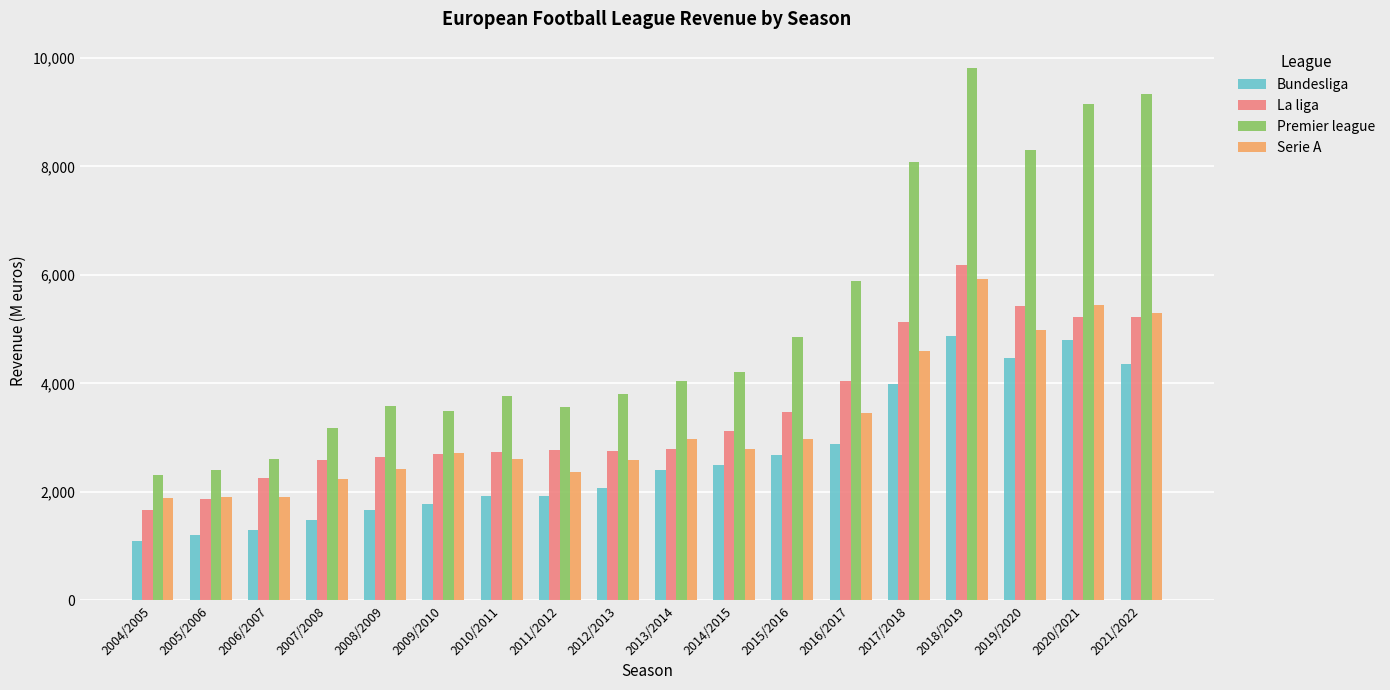

How many data points does each series have?

18